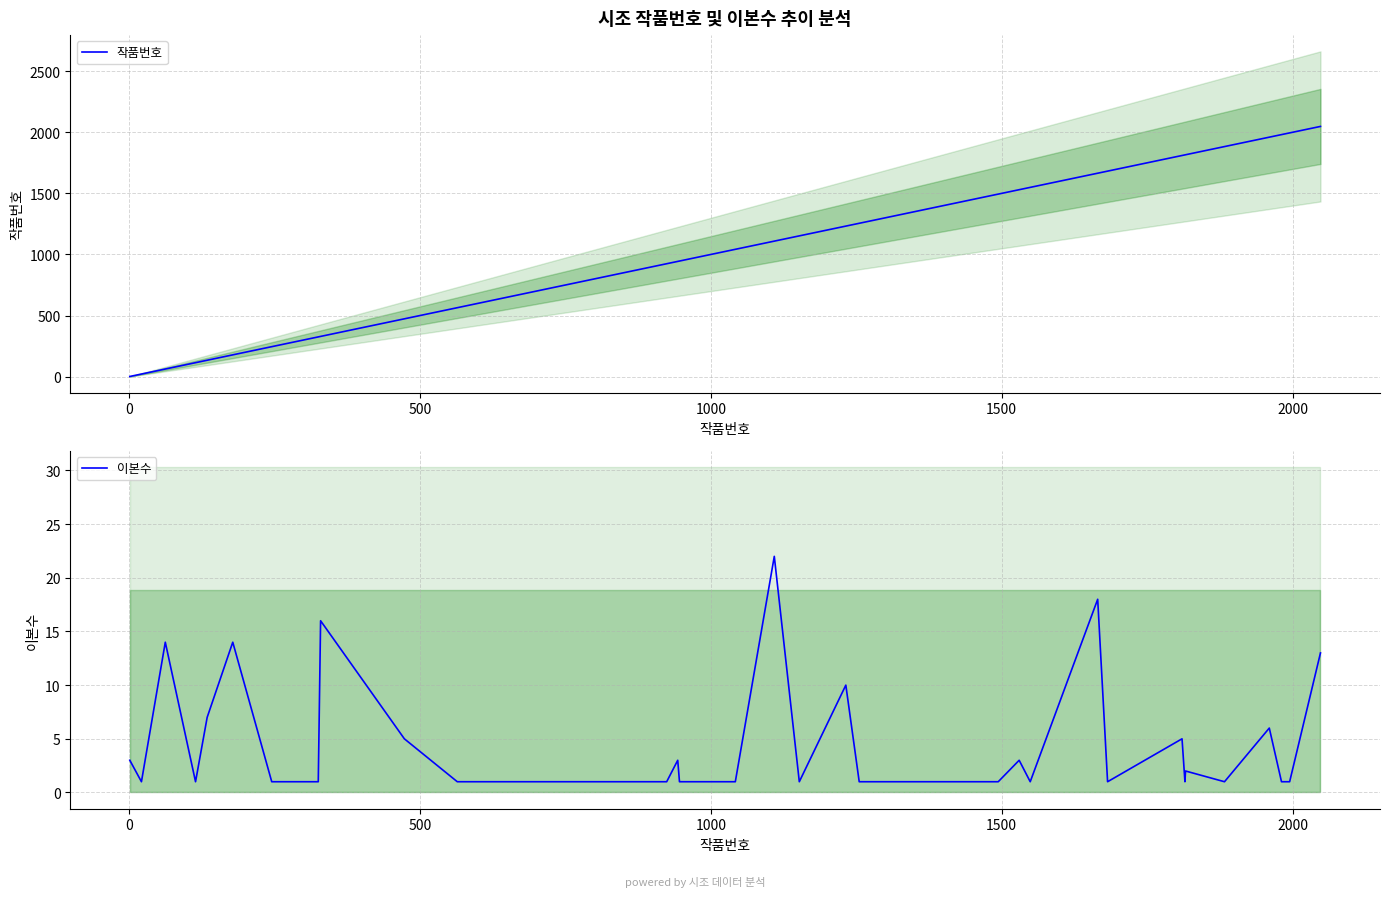

What is the maximum value for 이본수?

22